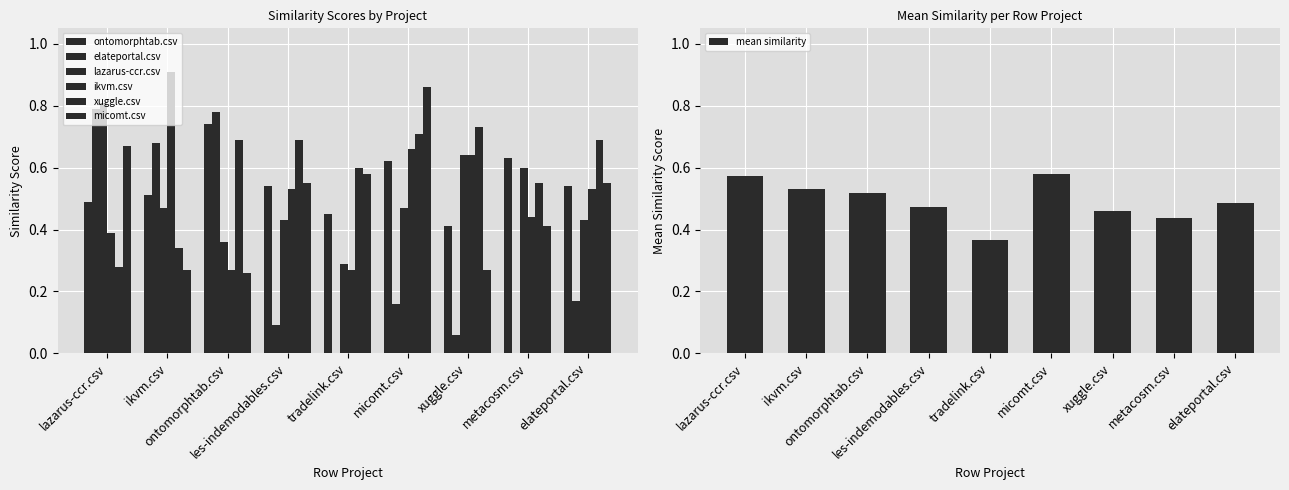

What is the label of the 4th bar from the left?

les-indemodables.csv